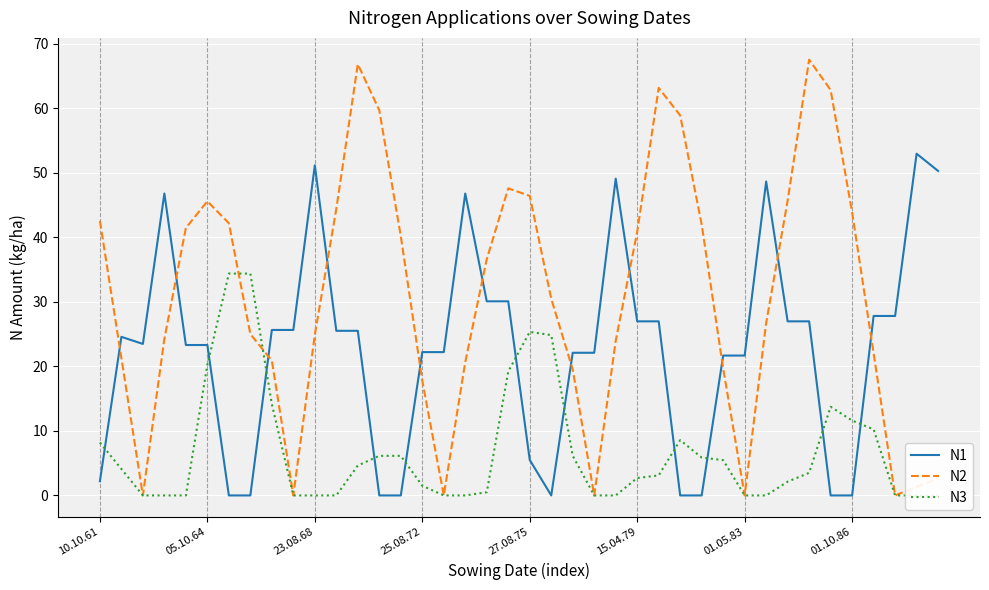

Which series has the largest range (max minus min)?

N2